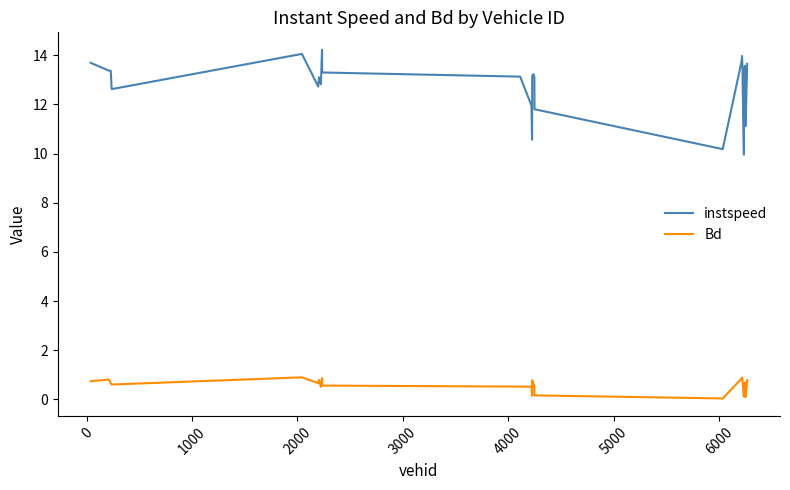

True or false: instspeed and Bd cross at least once.

False